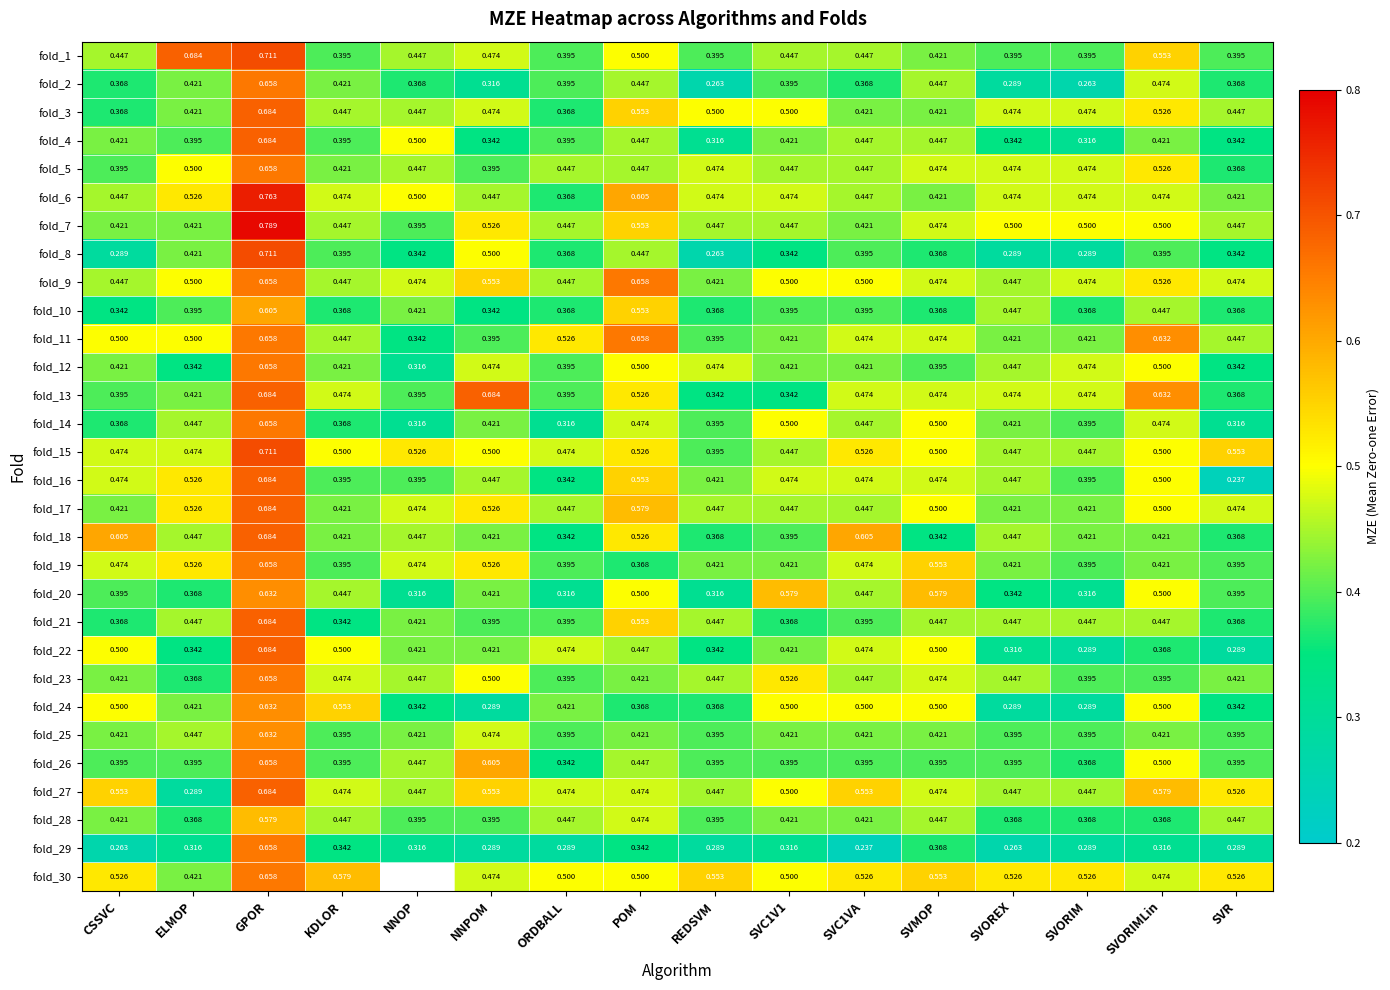

How many distinct data groups are displayed?

30